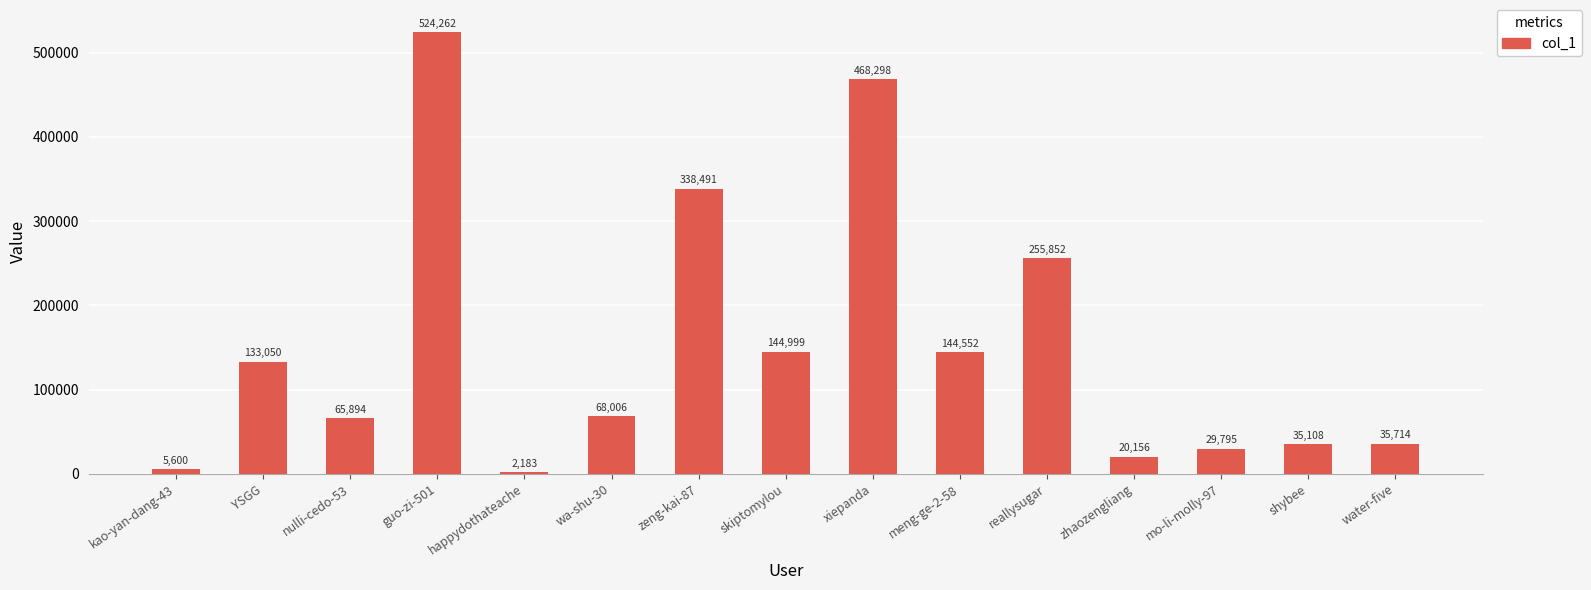

What is the difference between the values at YSGG and guo-zi-501?

391212